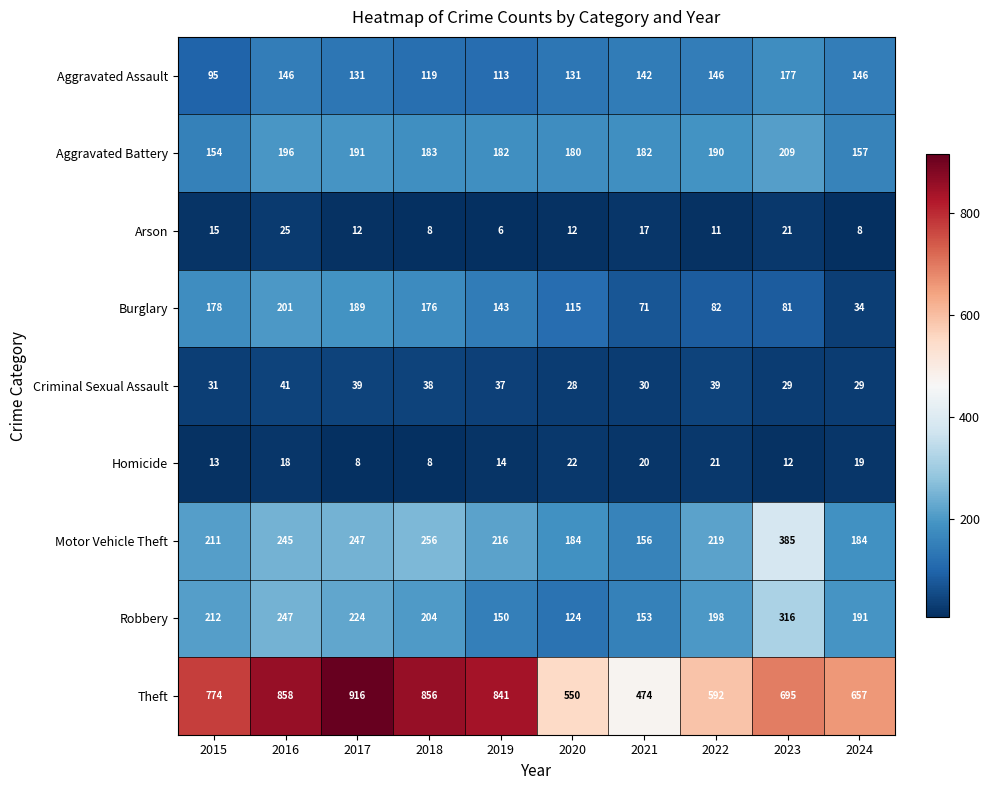

Read the Aggravated Assault value at 2018, to the nearest 5.

120